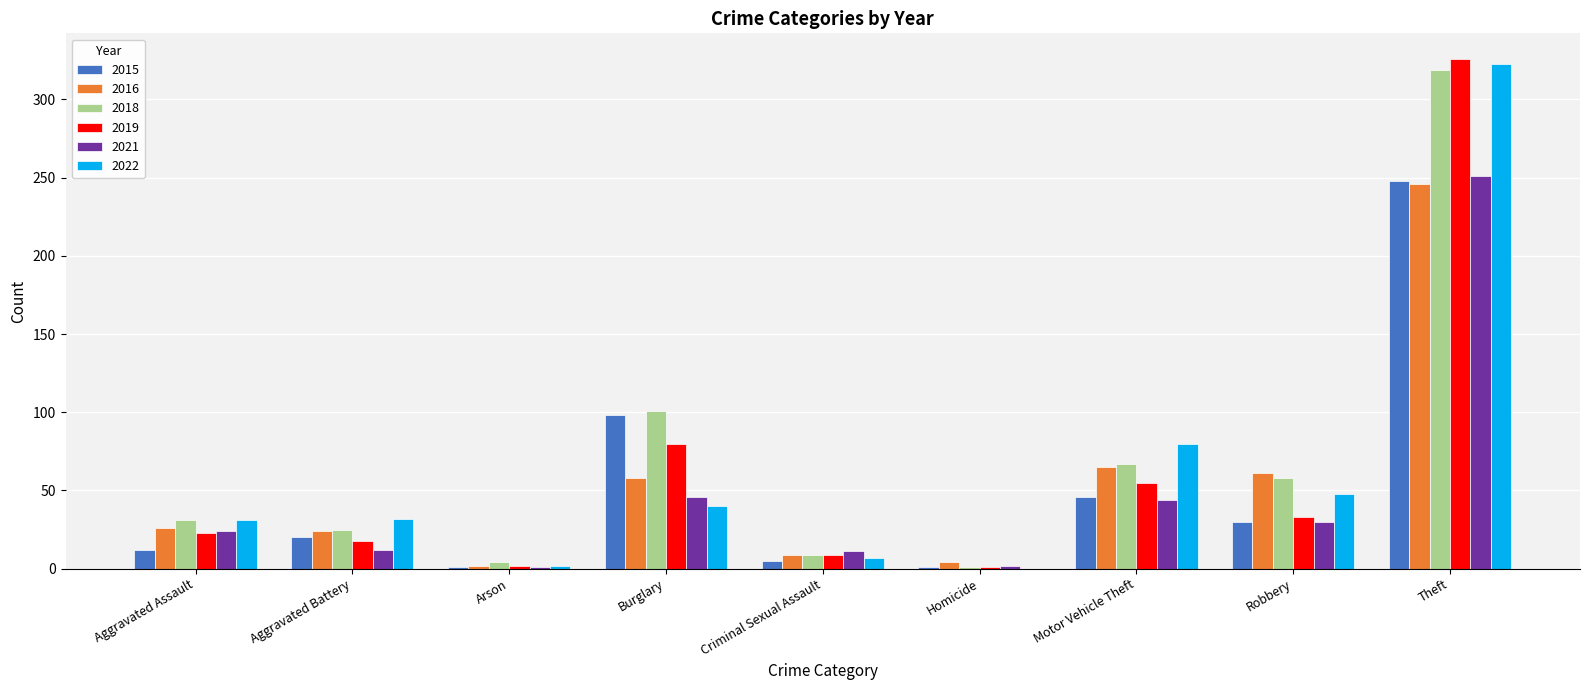

Where is 2022 nearest to the value 161?

Motor Vehicle Theft